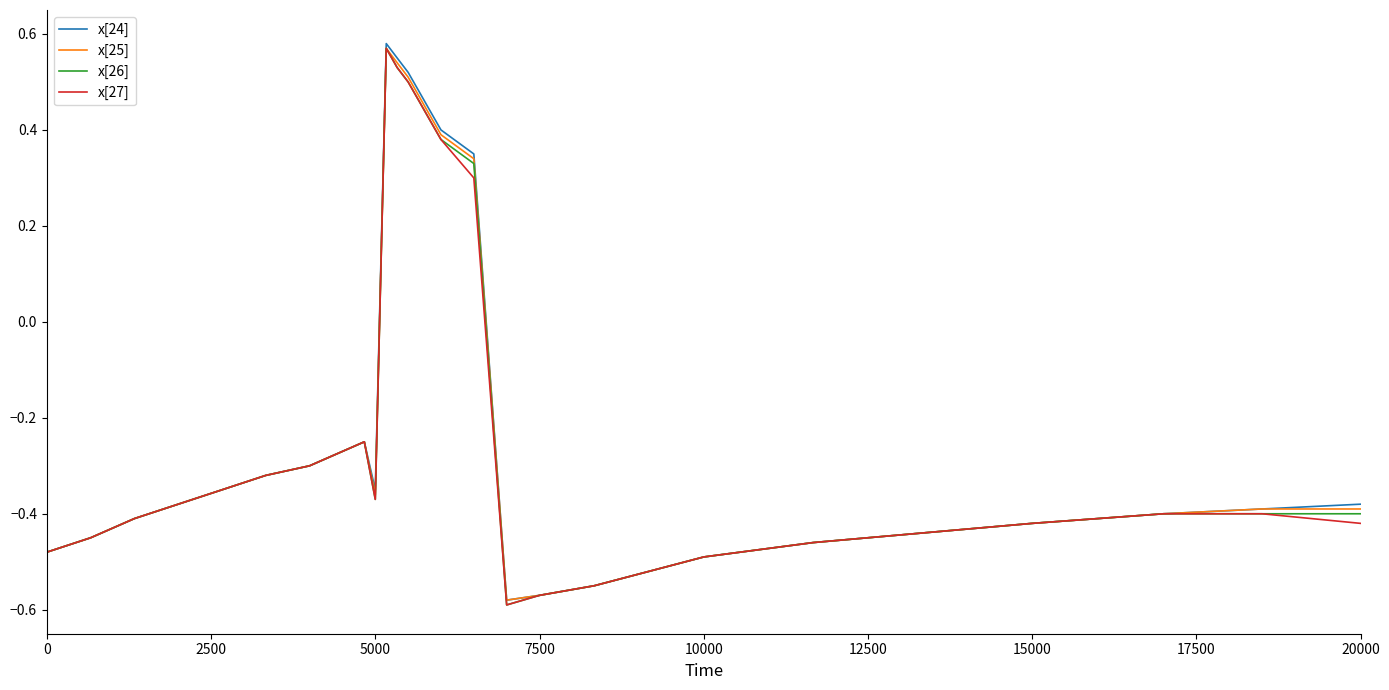

Does the chart have visible grid lines?

No